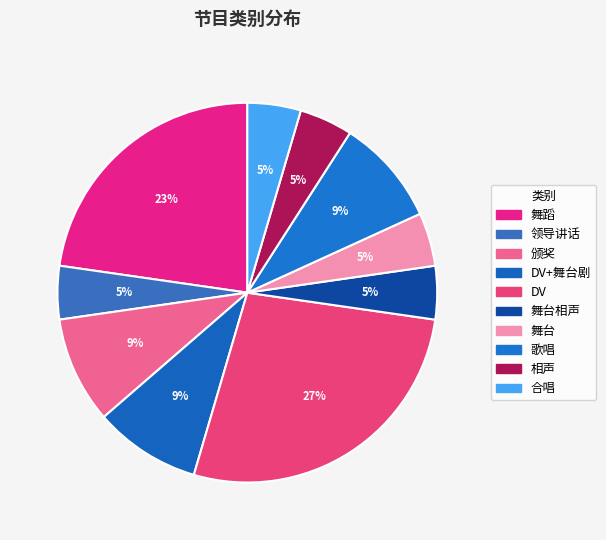

How many slices are in this pie chart?

10